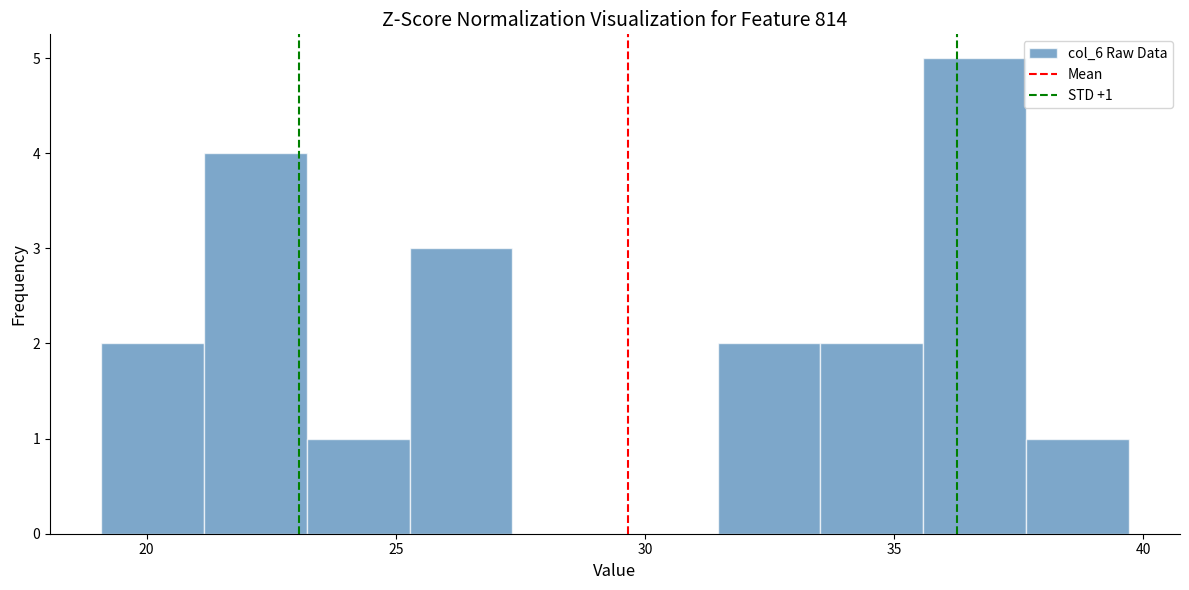

Which range on the x-axis has the tallest bar?

35.5 to 37.5